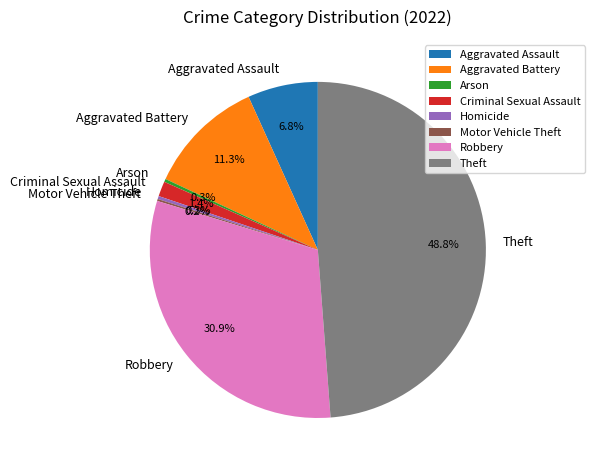

To the nearest percent, what percentage of the pie is Aggravated Battery?

11%